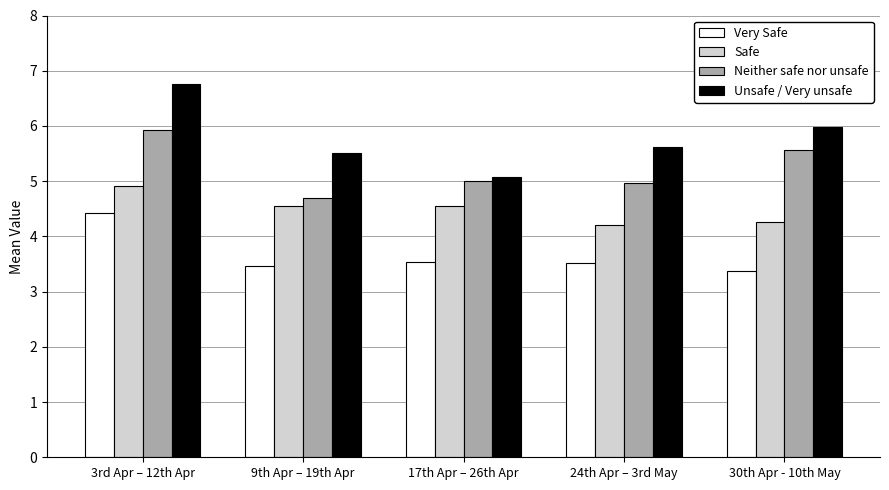

How many series are shown in this chart?

4